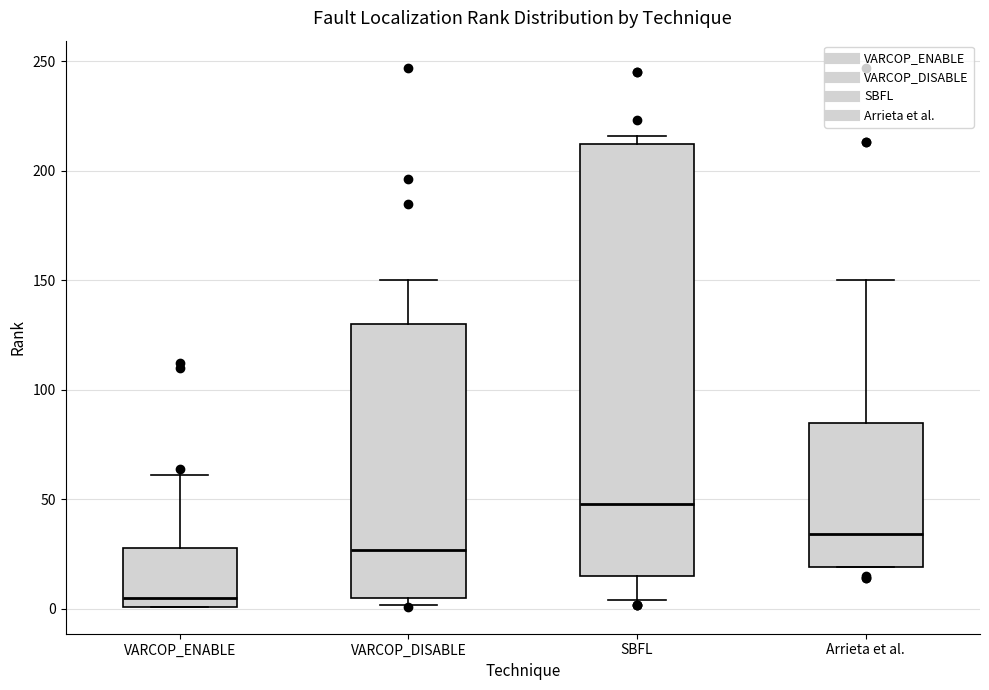

Which box has the lowest median line?

VARCOP_ENABLE